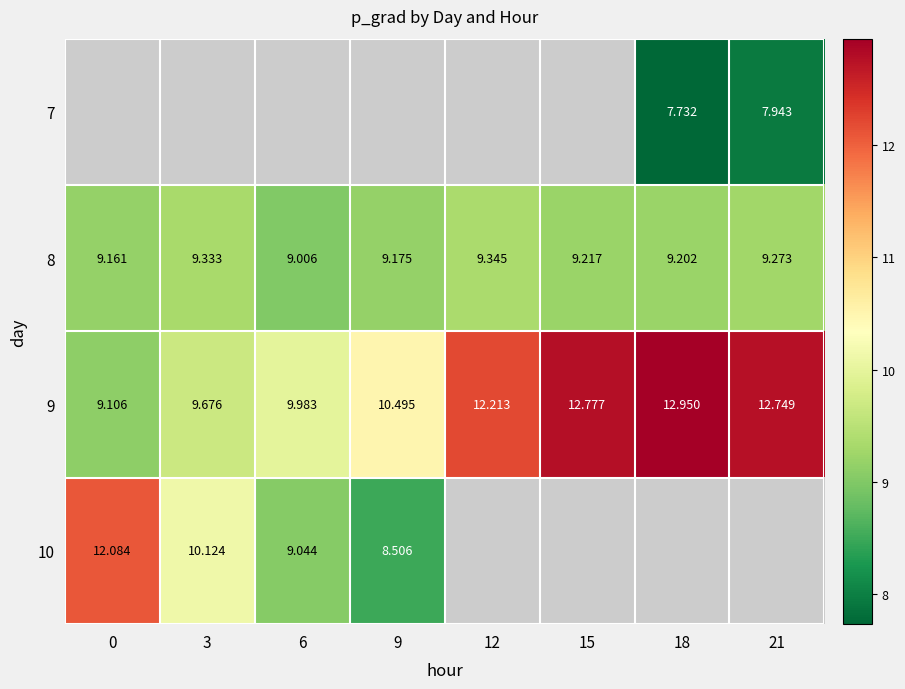

What is the maximum value for 8?

9.3